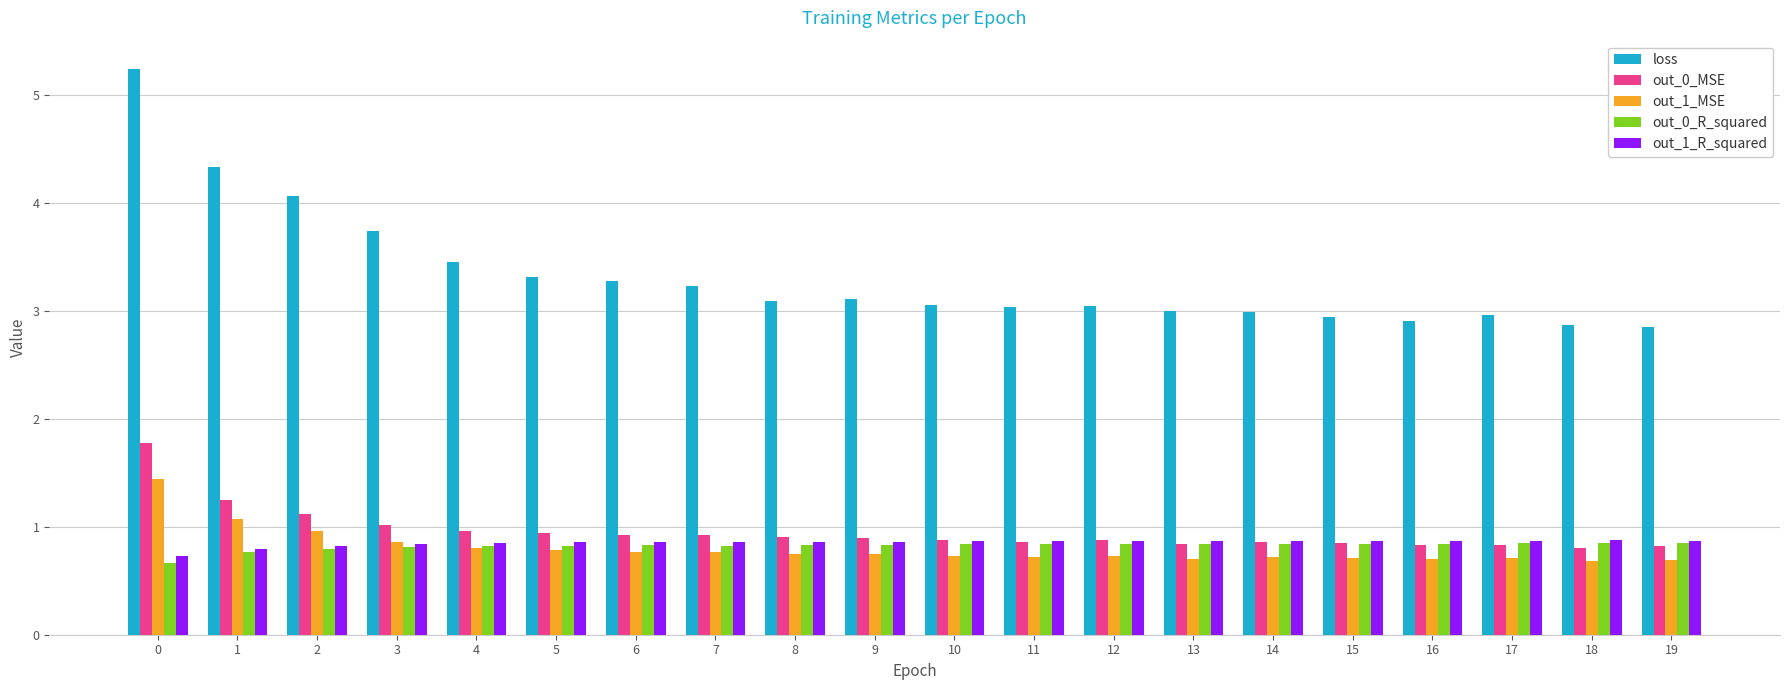

Which series has the largest total across all categories?

loss